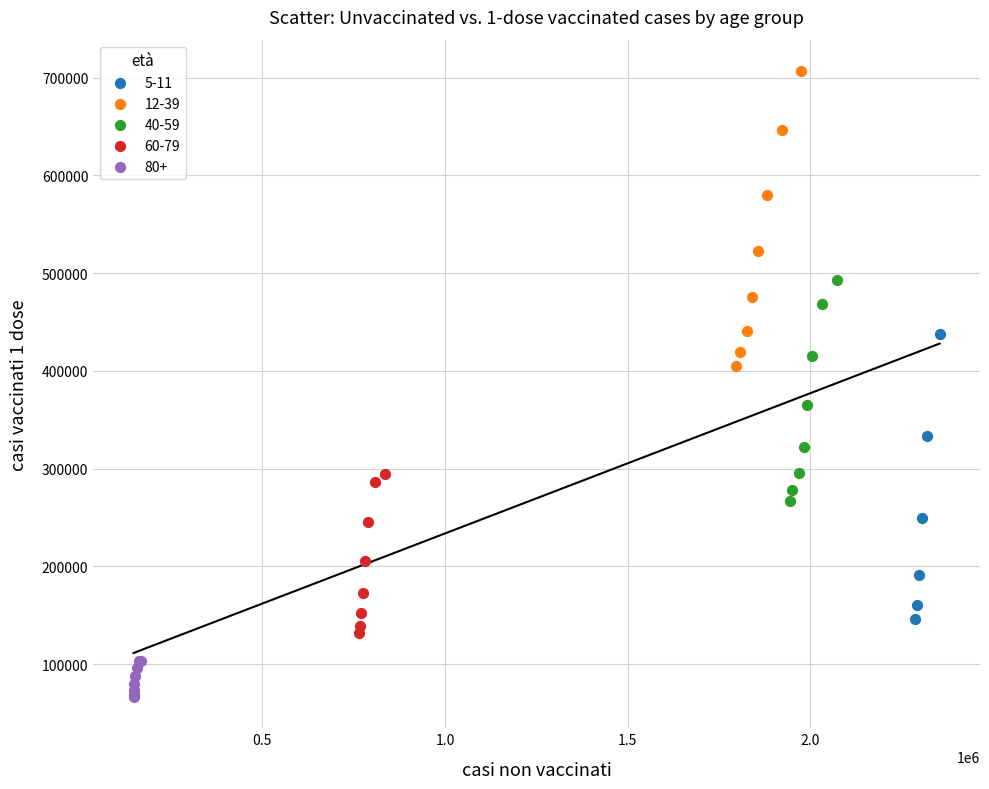

Which series has the largest Y range (max minus min)?

12-39